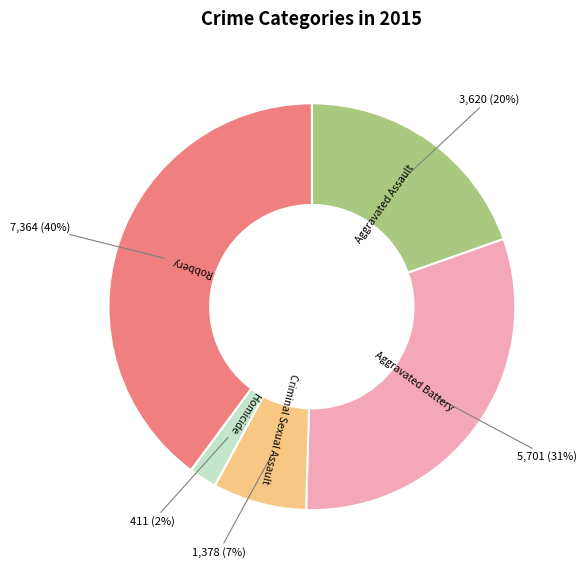

To the nearest percent, what is the average slice percentage?

20%